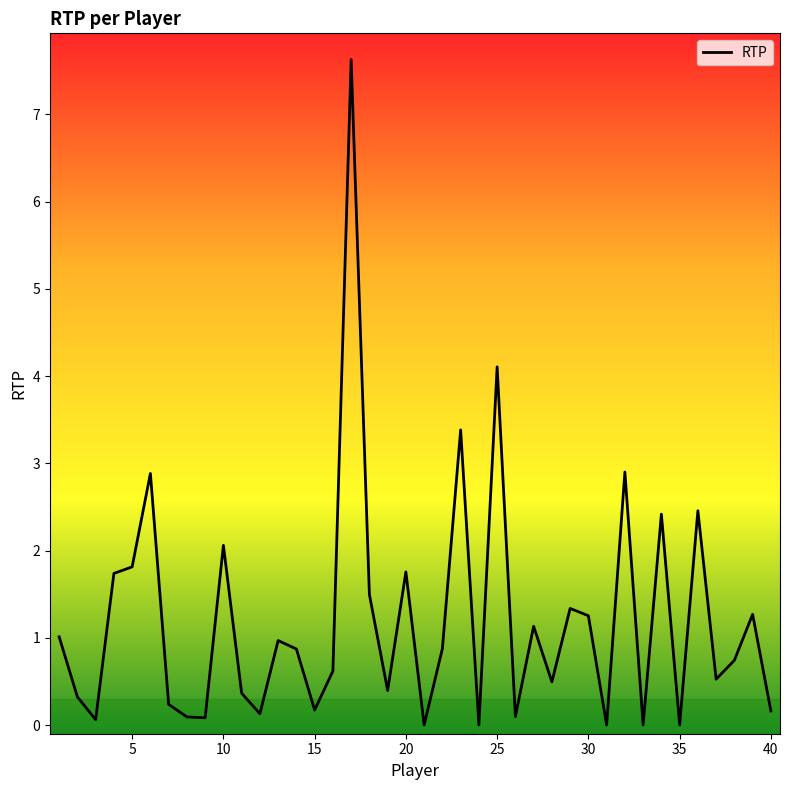

What is the greatest value displayed?

7.6